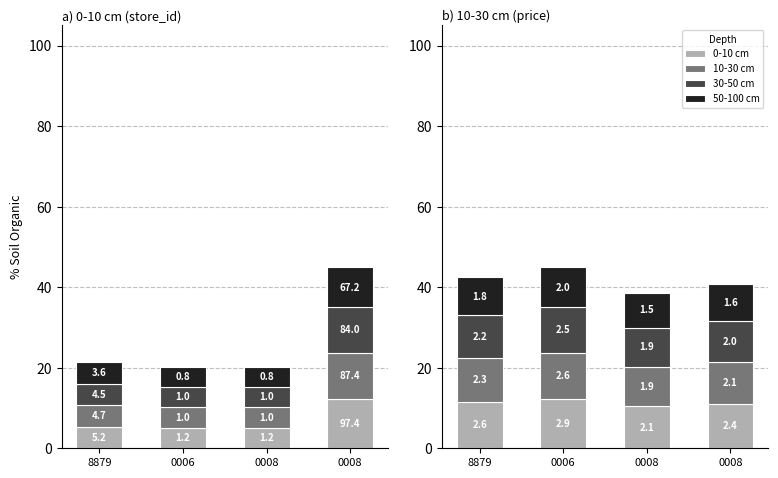

Count the 50-100 cm values in the range 9 to 10.

3